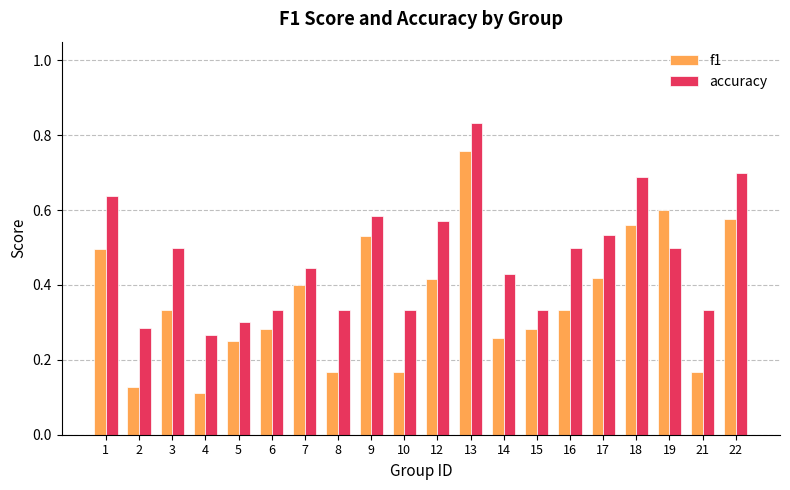

How many data points does each series have?

20